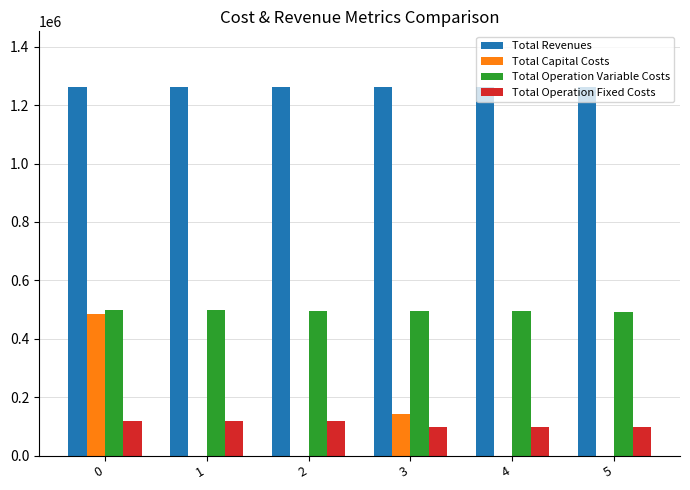

What is the spread (max minus min) of values at 2?

1263280.1